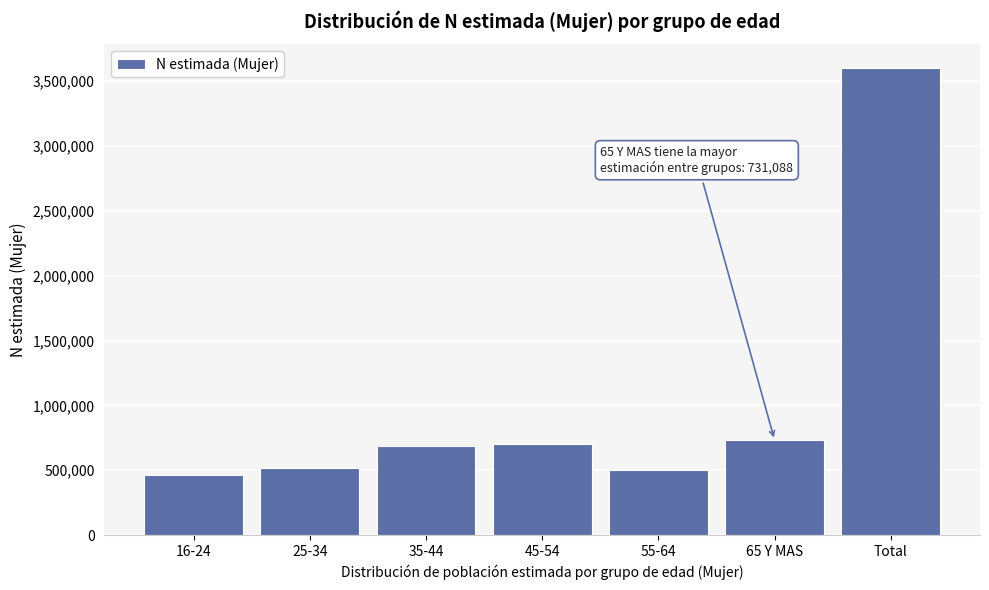

What is the approximate value at Total?

3601701